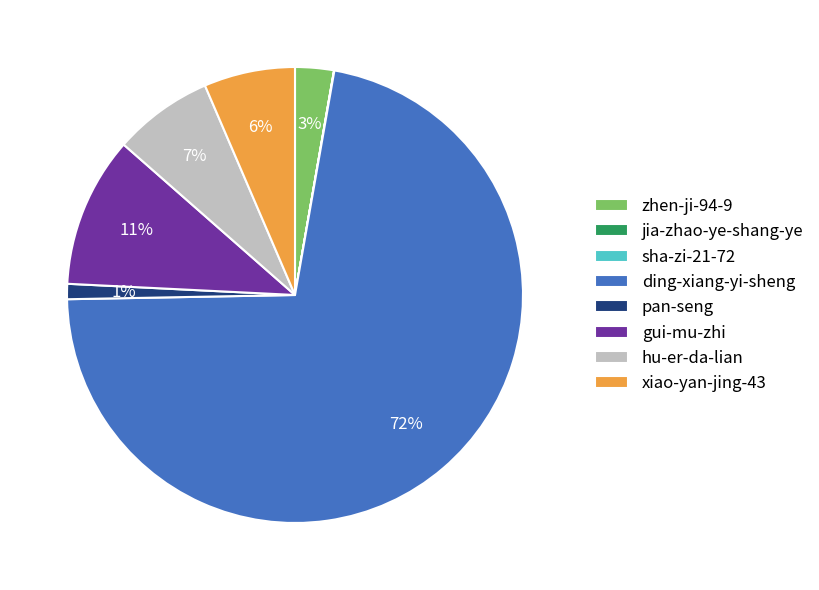

To the nearest percent, what is the average slice percentage?

12%